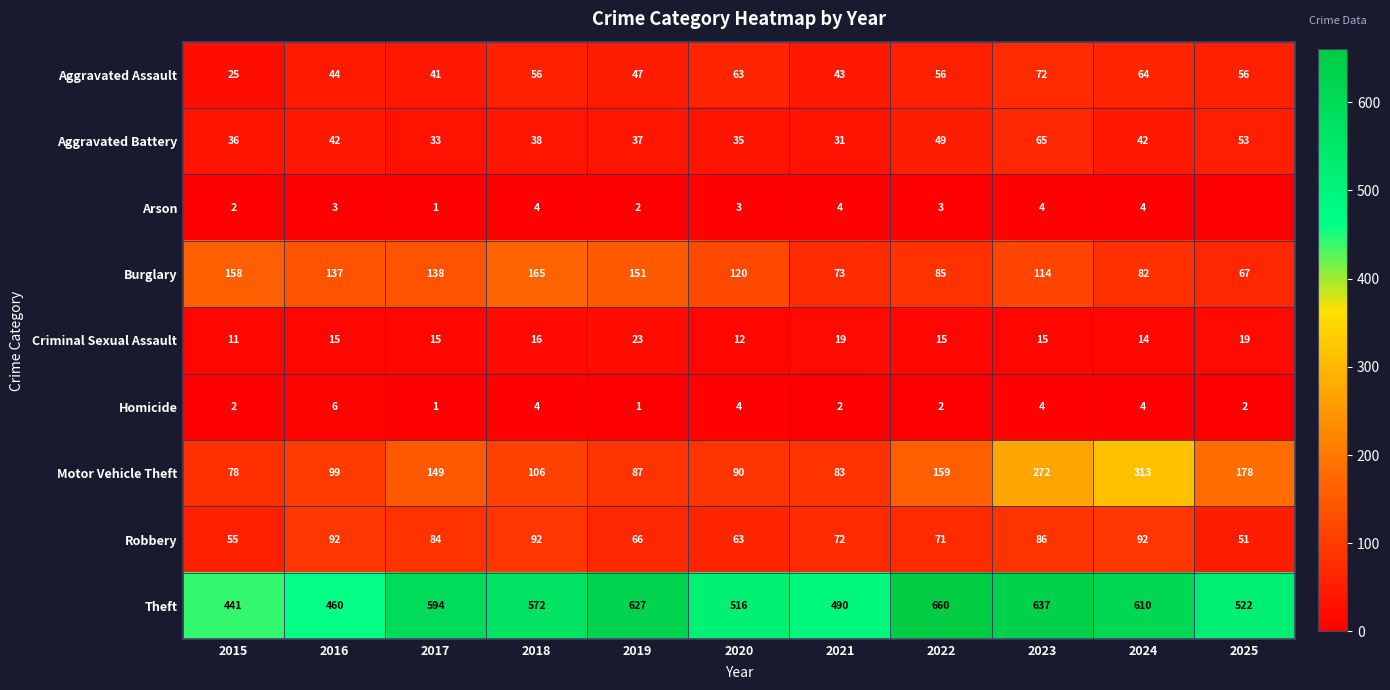

What is the lowest value of the Homicide series?

1